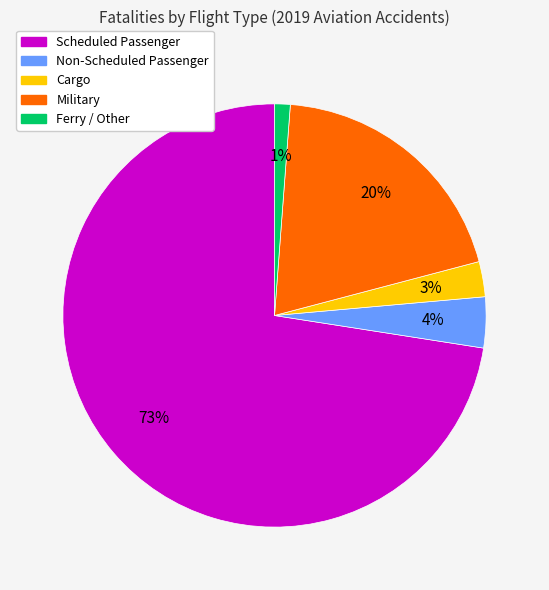

Do Scheduled Passenger and Military together represent more than half of the pie?

Yes